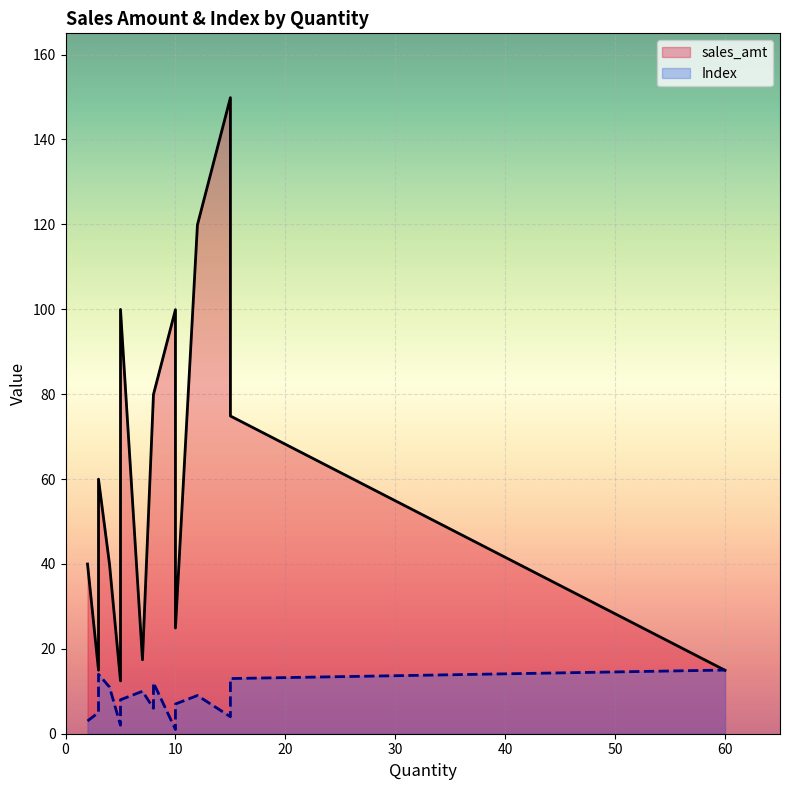

Which category has the highest value in the Index series?

60